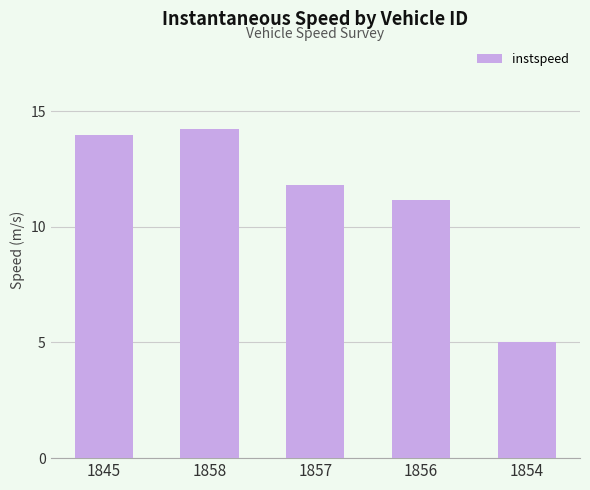

The chart shows a value of 23.6 at 1845. True or false?

False